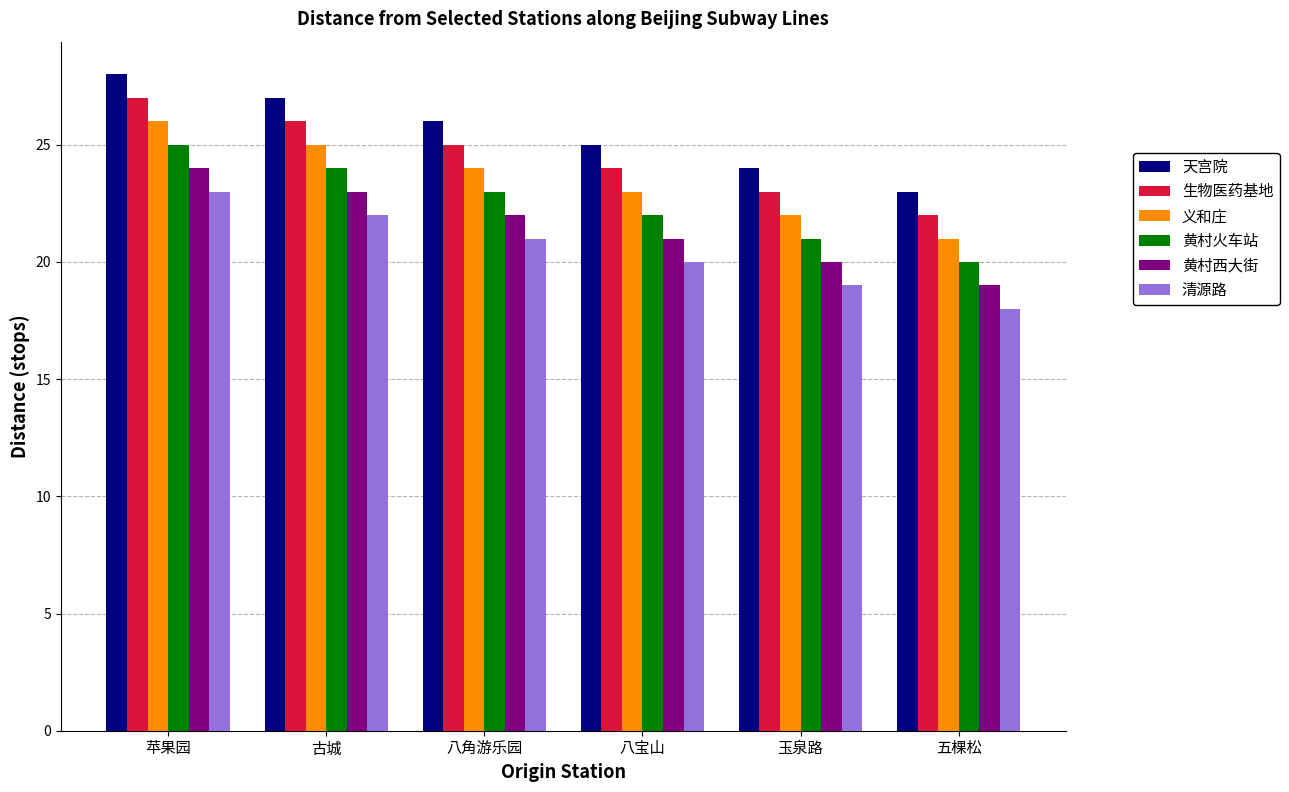

What is the spread (max minus min) of values at 古城?

5